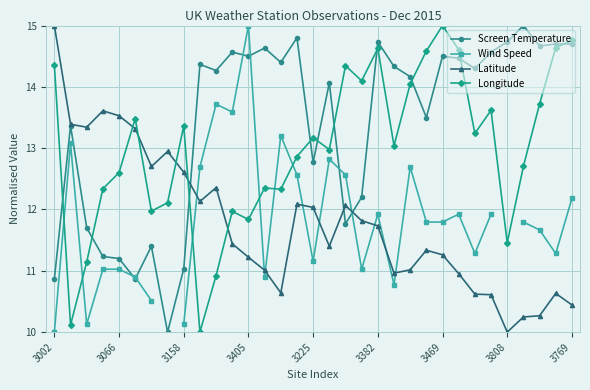

Which series has the largest total across all categories?

Screen Temperature